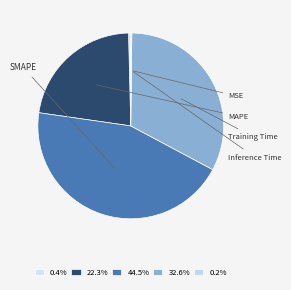

The Inference Time slice represents 0% of the pie. True or false?

True